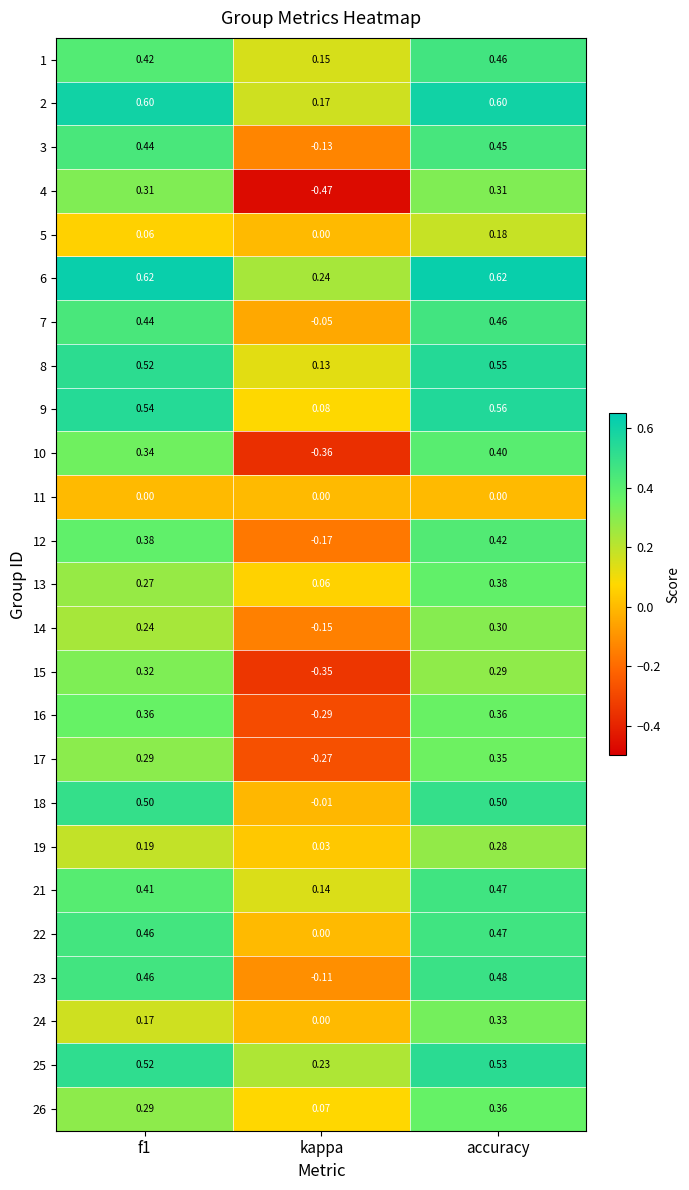

Which category has the lowest value in the 21 series?

kappa